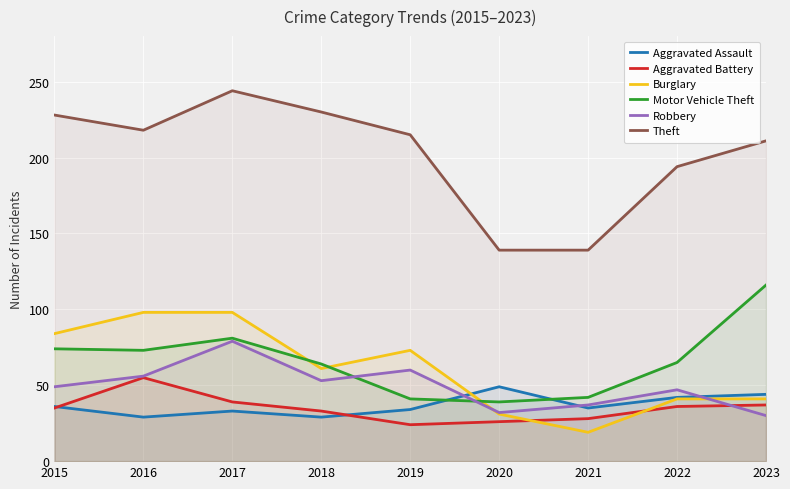

What is the total value across all series at 2018?

470